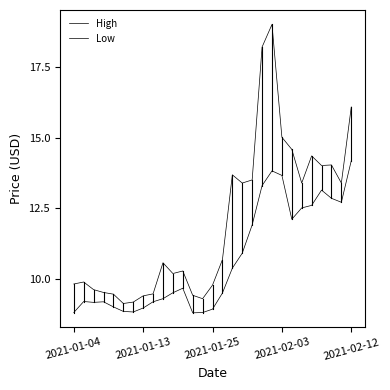

How many lines are shown in the chart?

2